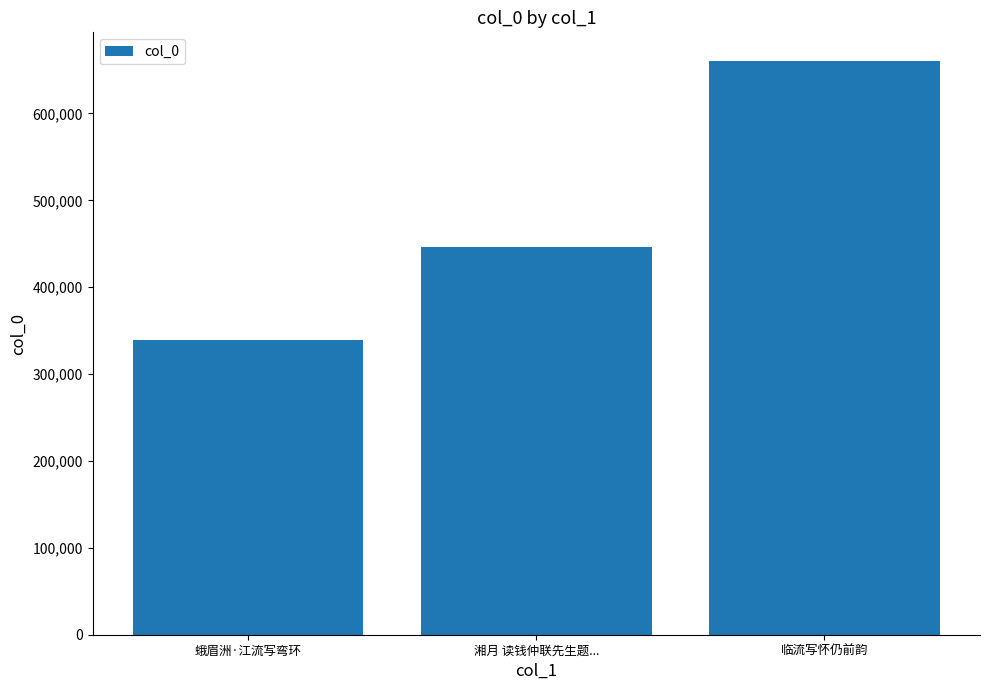

What is the change in value from 湘月 读钱仲联先生题... to 临流写怀仍前韵?

+214209